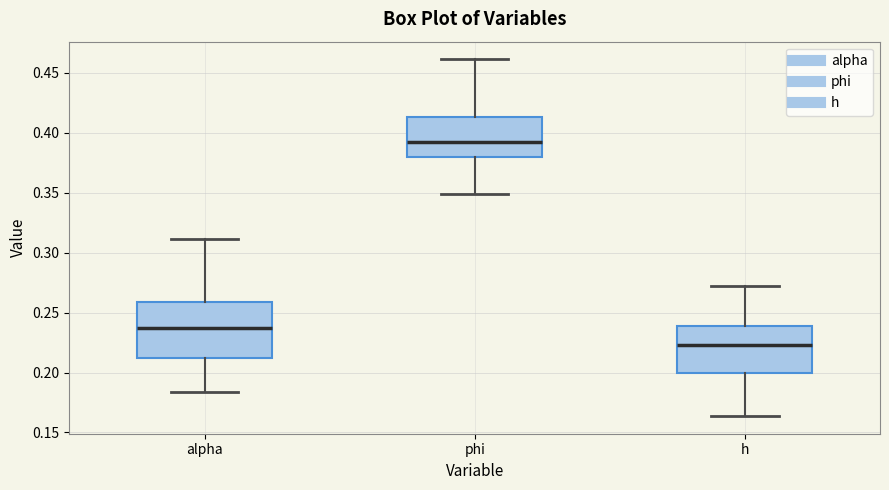

Which box's median line is the highest?

phi